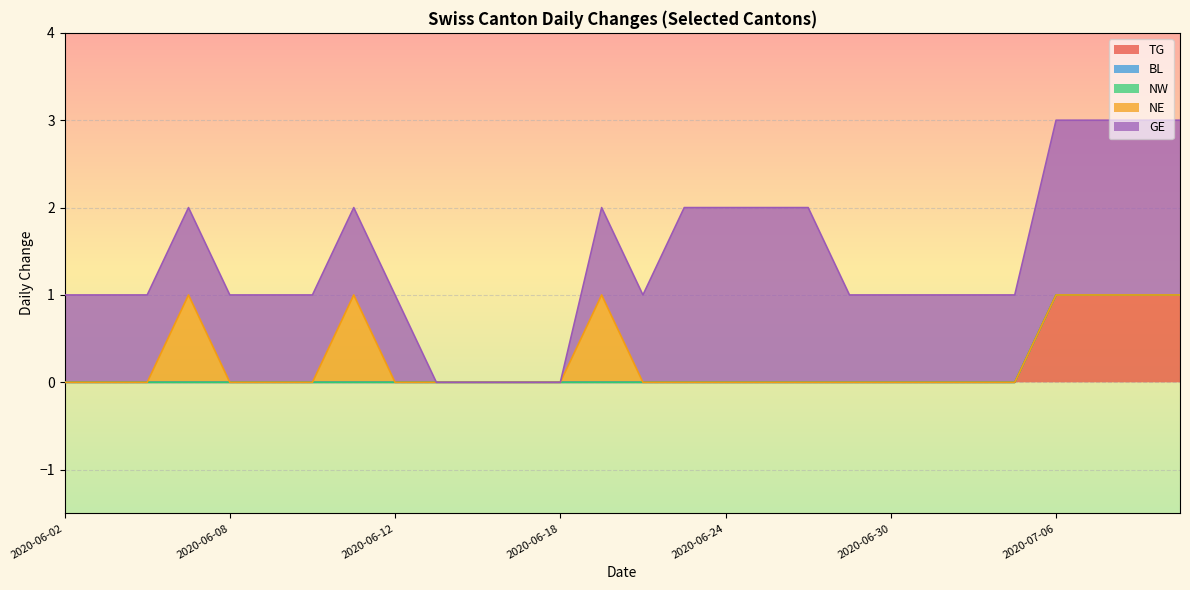

True or false: NW and GE intersect in this chart.

False